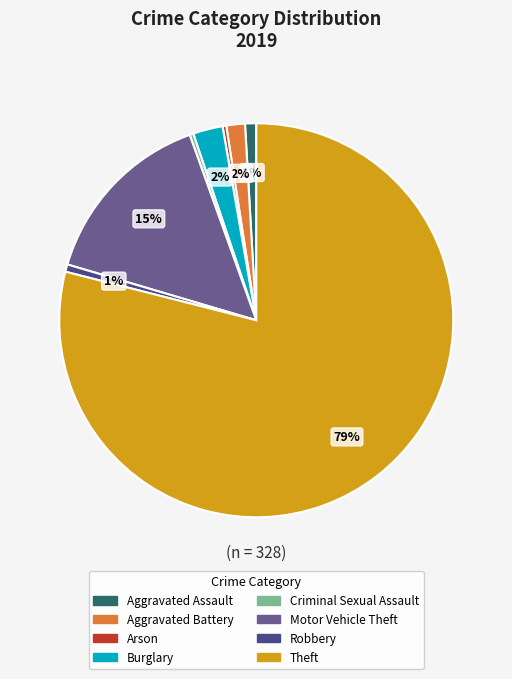

To the nearest percent, what portion does Motor Vehicle Theft represent?

15%